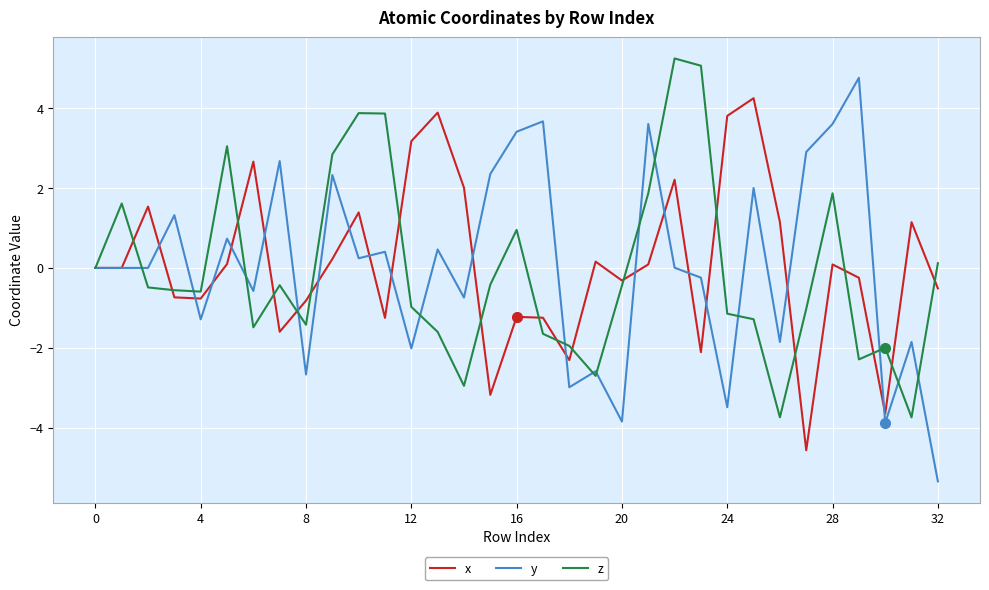

What is the minimum value for x?

-4.6